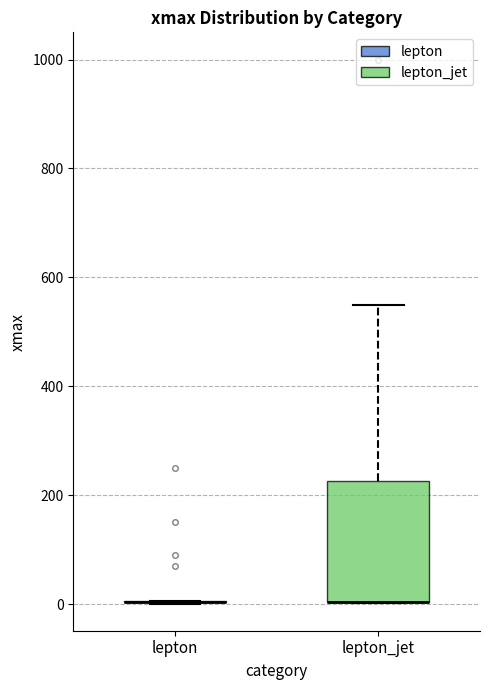

Which box is the tallest, from its lower edge to its upper edge?

lepton_jet